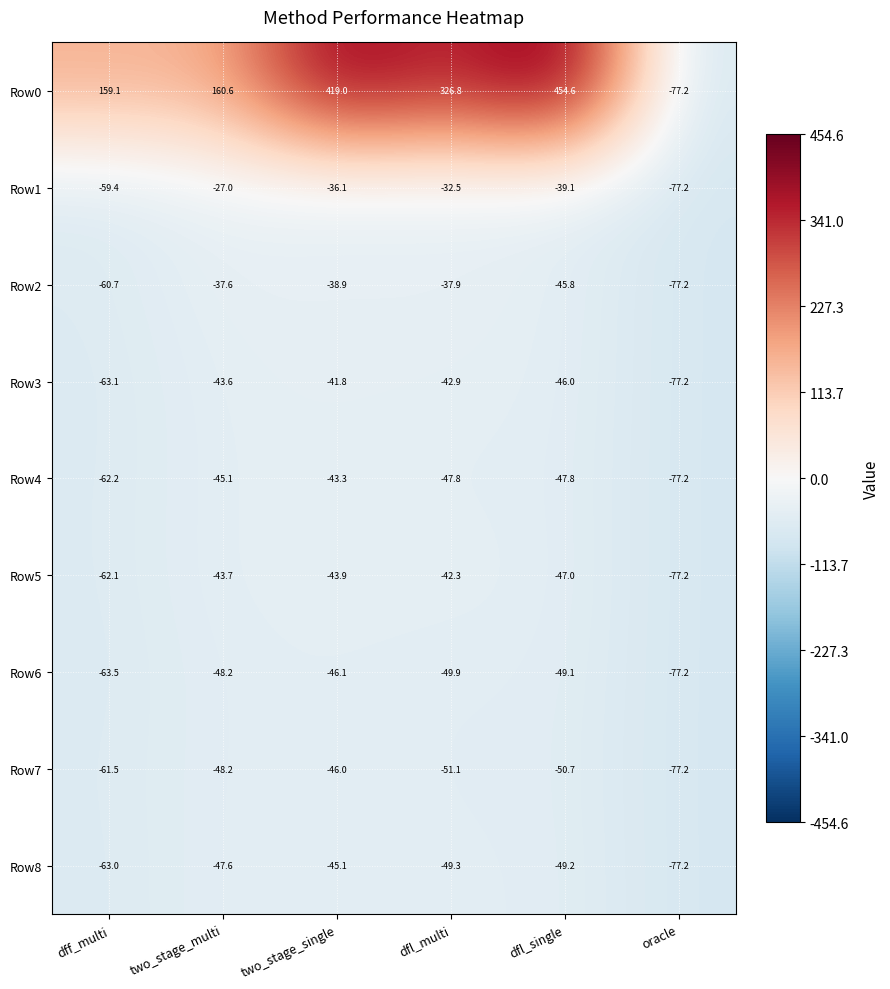

True or false: Row5 has a value of -77.2 at oracle.

True